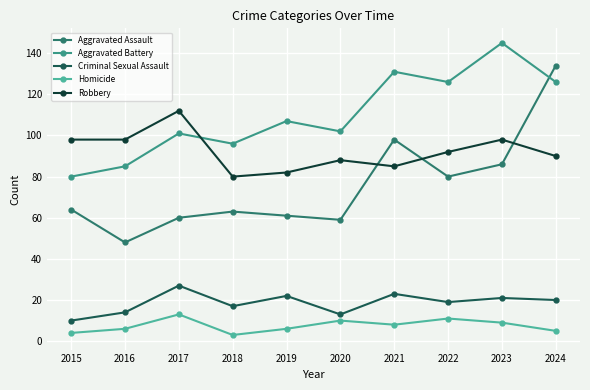

What is the difference between the maximum and minimum values in the Robbery series?

32